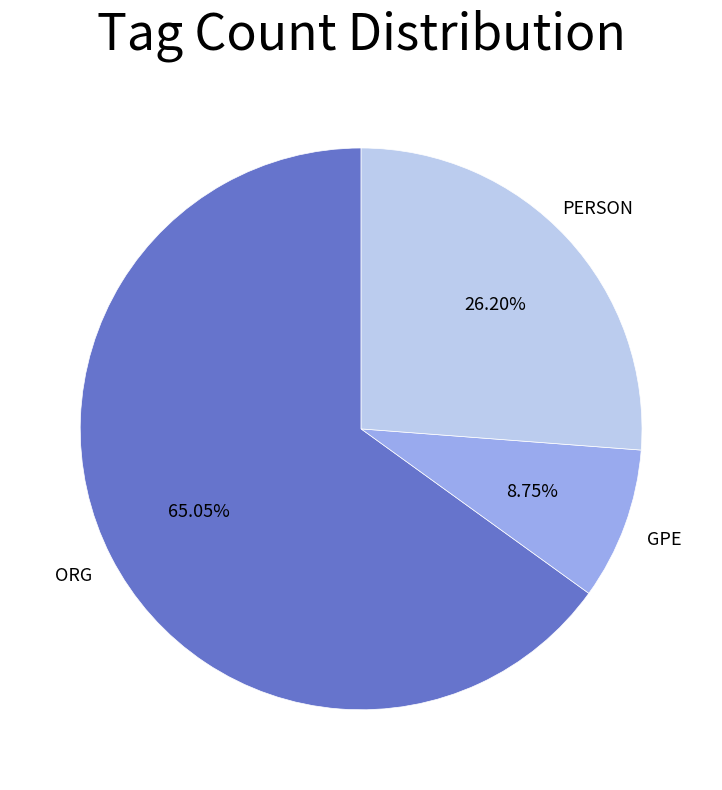

How many segments does this pie chart have?

3